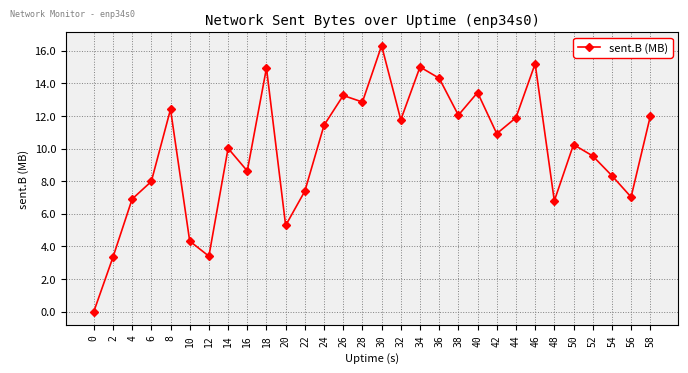

Approximately how many times larger is the value at 16 compared to 28?

0.7